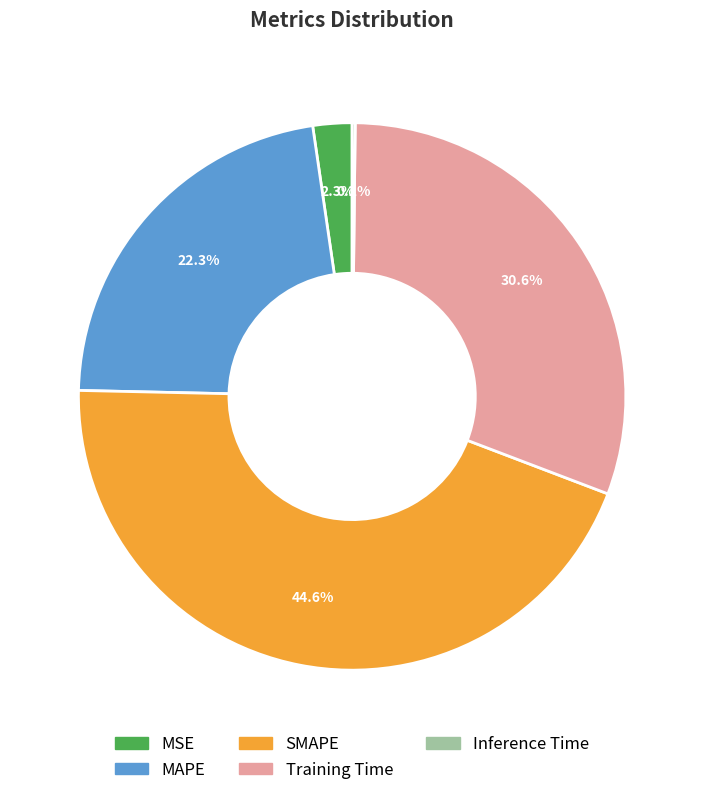

Combined, do Training Time and MAPE account for over 50%?

Yes